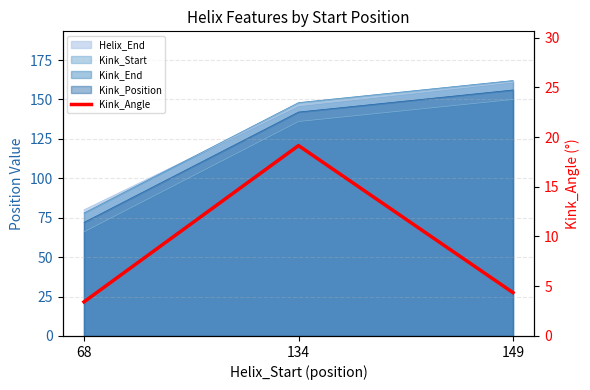

What is the greatest value displayed?

19.1